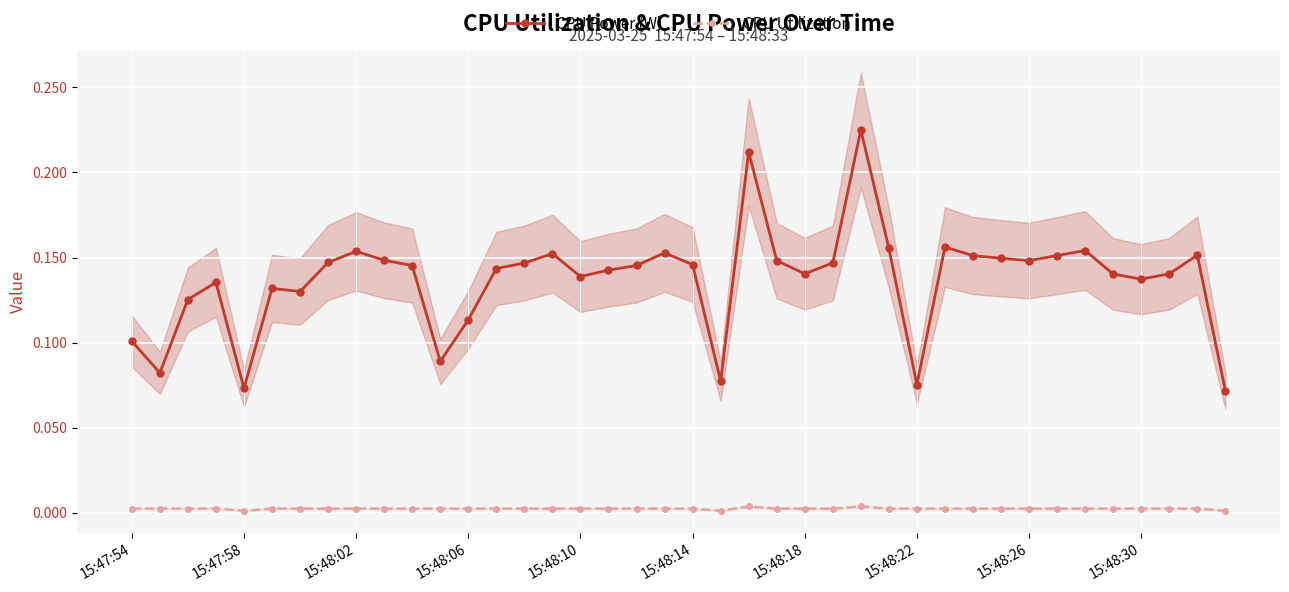

What is the difference between the second highest and second lowest values in the CPU Power (W) series?

0.1